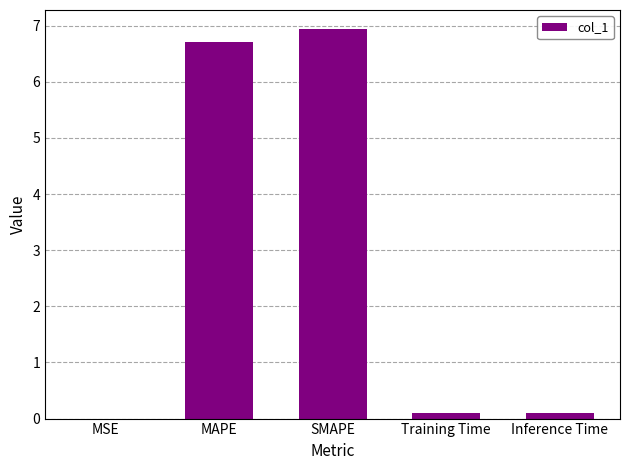

Is it true that the value at MAPE is 6.7?

True